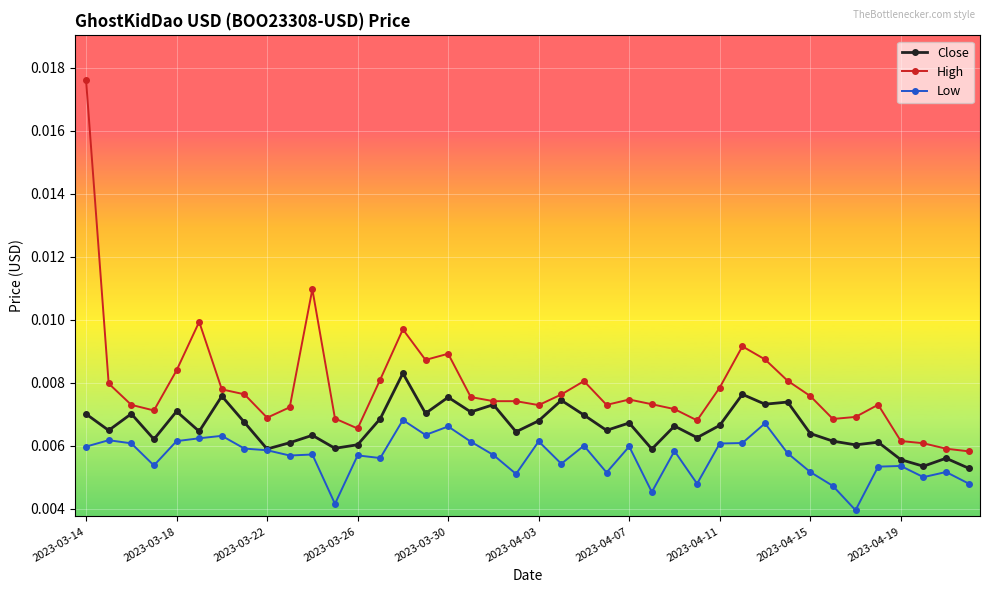

Which series has the largest range (max minus min)?

High